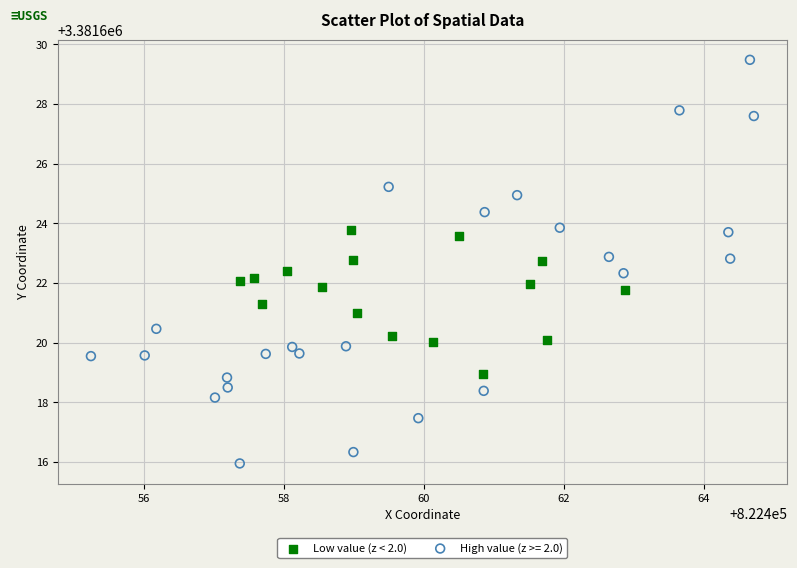

Which series contains the highest Y value?

High value (z >= 2.0)